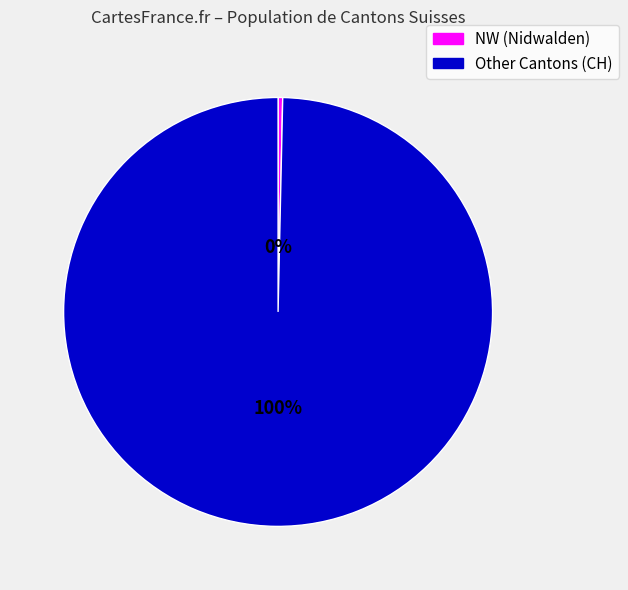

How many slices are in this pie chart?

2